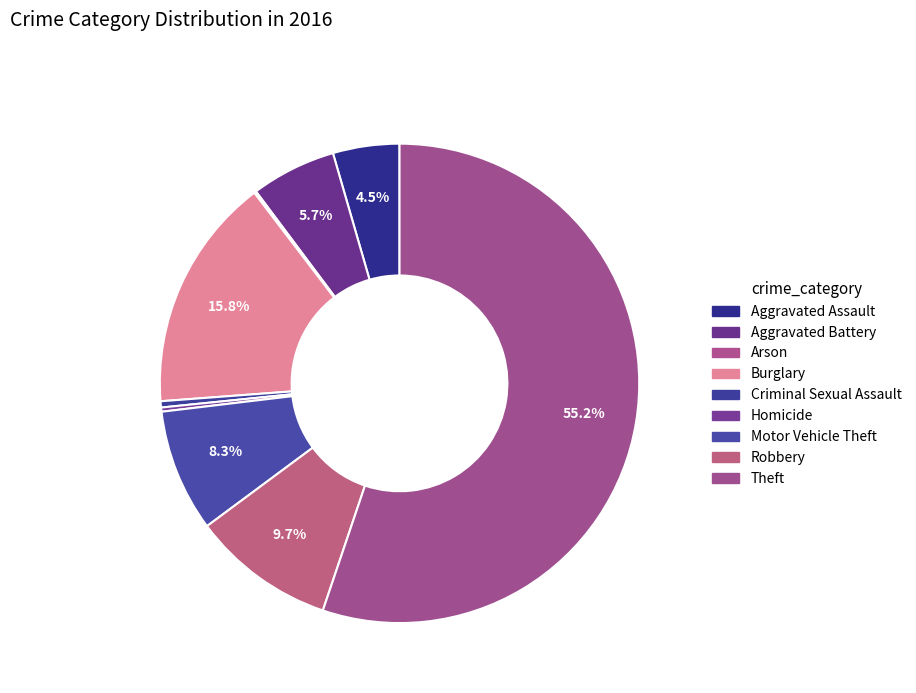

How many segments does this pie chart have?

9